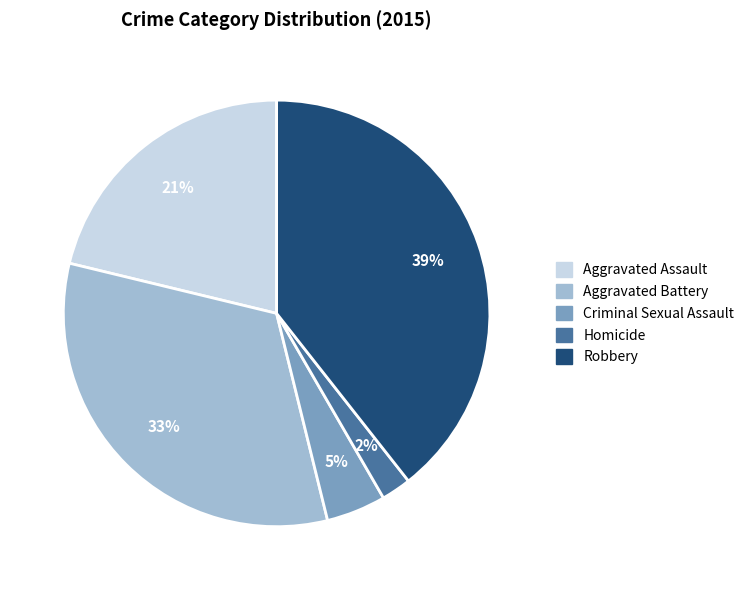

Approximately how many times larger is the value at Homicide compared to Aggravated Assault?

0.1